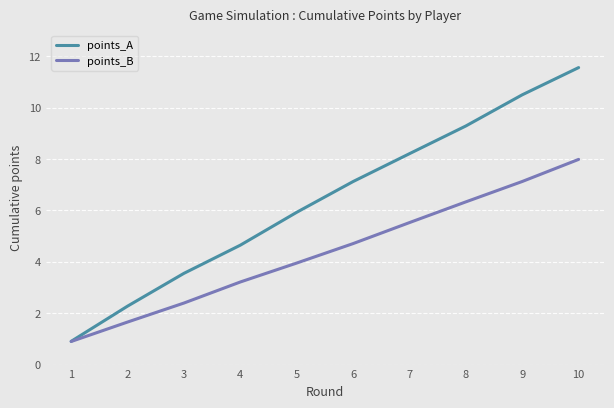

How many series are shown in this chart?

2